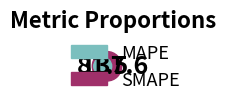

Between MAPE and SMAPE, which is larger?

SMAPE